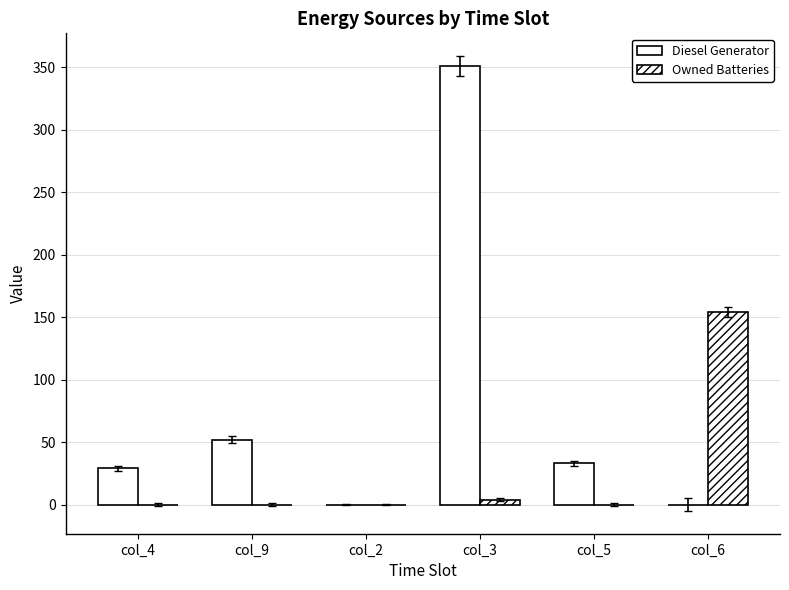

The value of Diesel Generator at col_9 is 85.9. True or false?

False